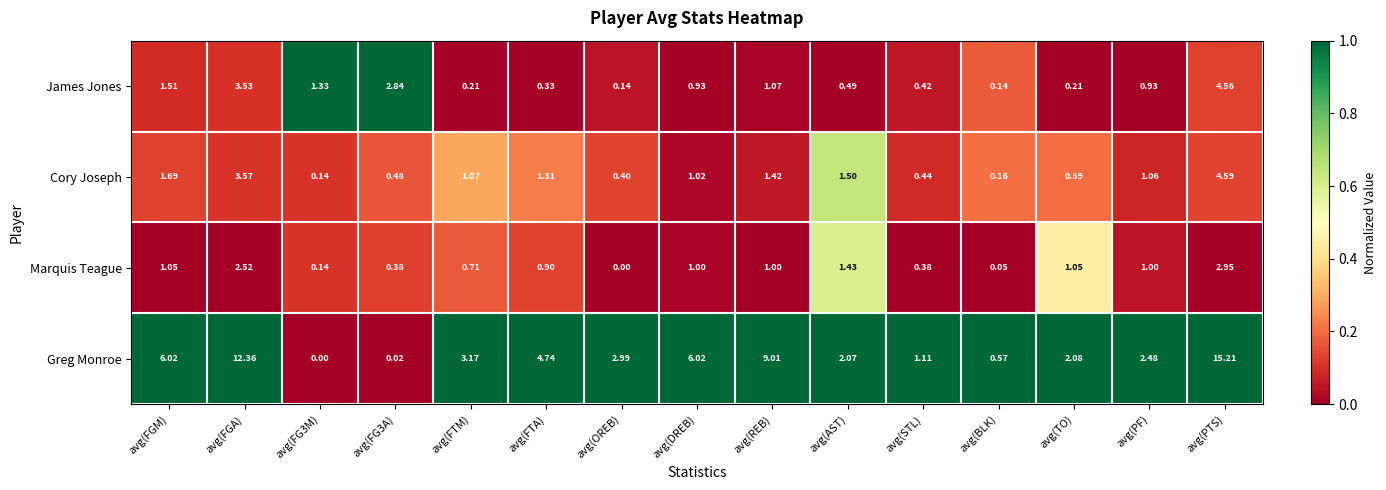

At which category is the sum across all series the highest?

avg(PTS)